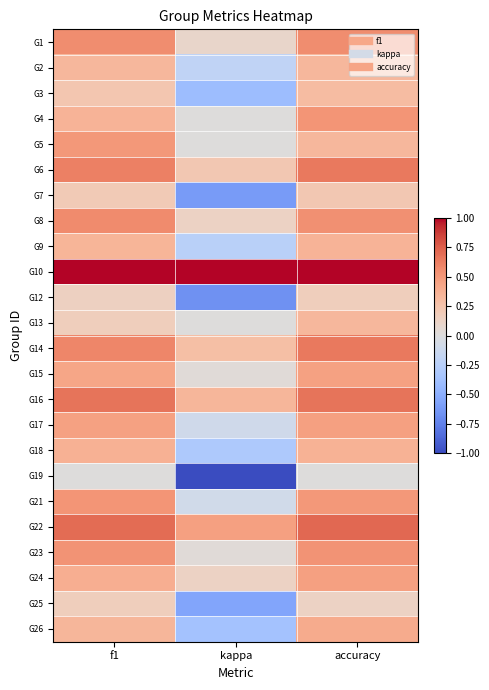

At which category is the sum across all series the highest?

accuracy